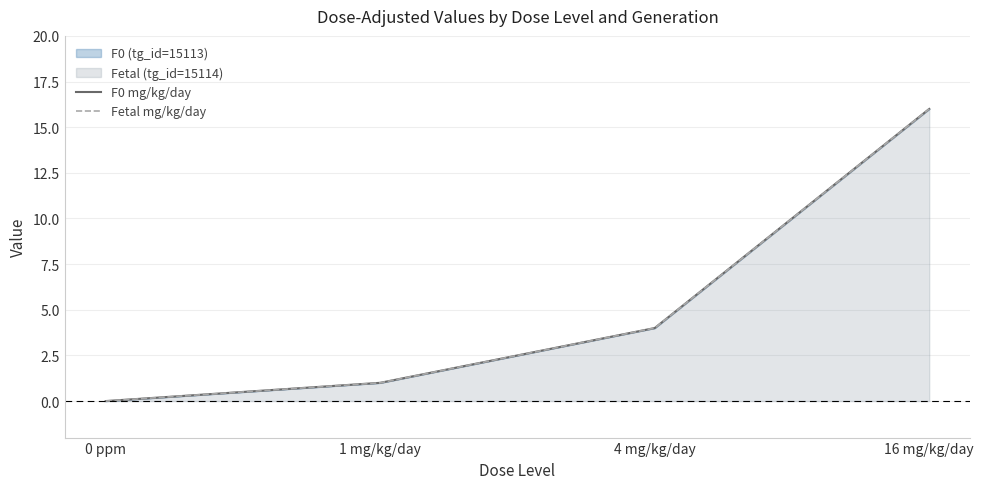

How many data points in Fetal mg/kg/day are less than 4?

2